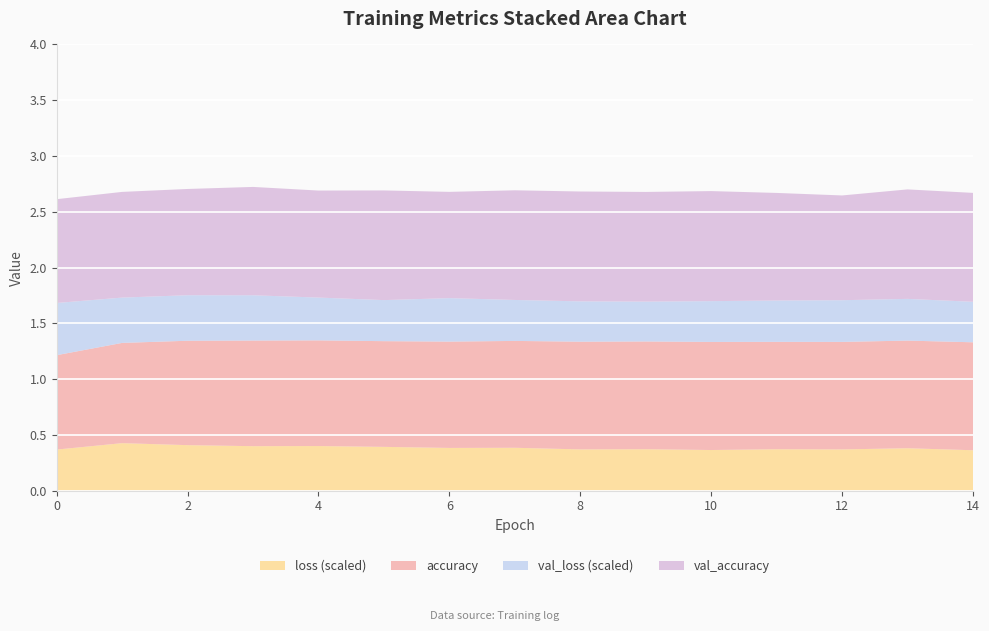

Reading right to left, what are all the values shown in this chart?

accuracy: 1.0	1.0	1.0	1.0	1.0	1.0	1.0	1.0	1.0	0.9	0.9	0.9	0.9	0.9	0.8
val_accuracy: 1.0	1.0	0.9	1.0	1.0	1.0	1.0	1.0	1.0	1.0	1.0	1.0	1.0	0.9	0.9
val_loss_scaled: 0.4	0.4	0.4	0.4	0.4	0.4	0.4	0.4	0.4	0.4	0.4	0.4	0.4	0.4	0.5
loss_scaled: 0.4	0.4	0.4	0.4	0.4	0.4	0.4	0.4	0.4	0.4	0.4	0.4	0.4	0.4	0.4